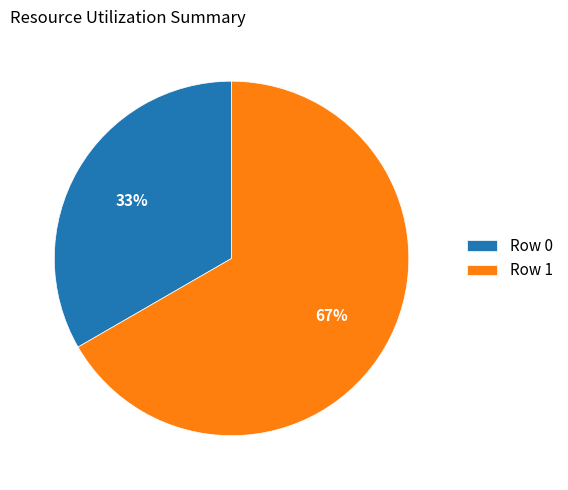

How many segments does this pie chart have?

2